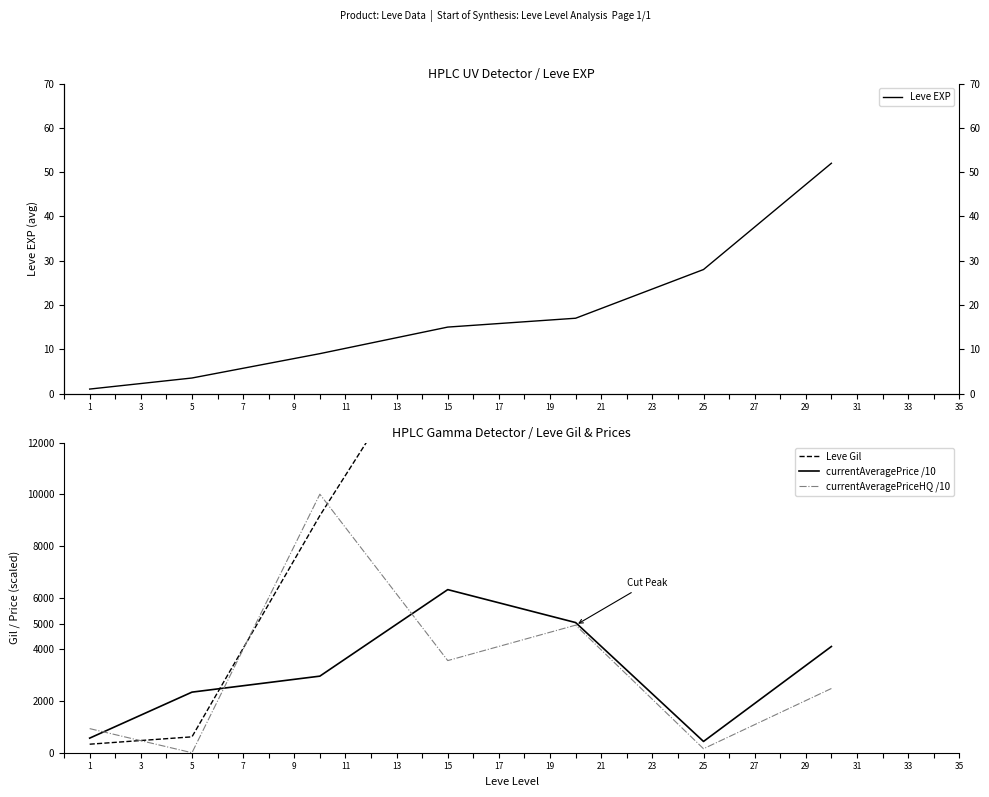

The value of currentAveragePriceHQ /10 at 5 is 0.0. True or false?

True